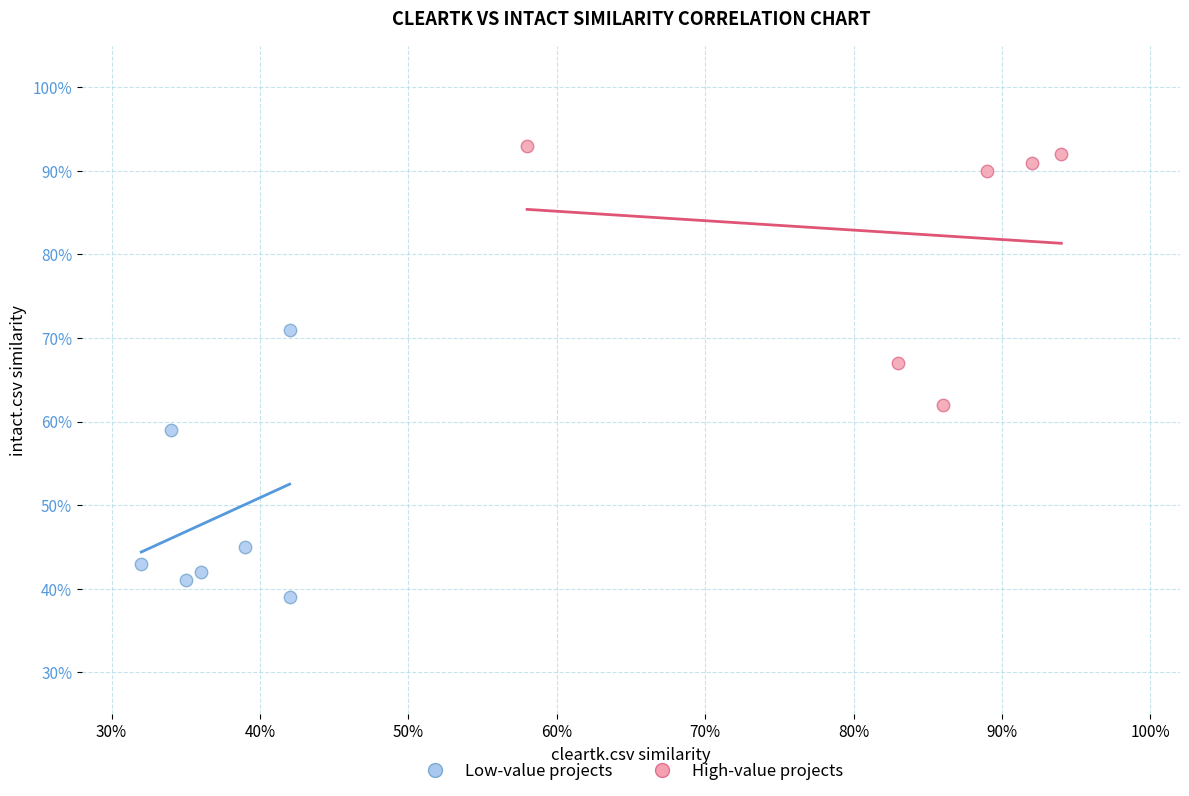

What are all the series names shown in the legend?

Low-value projects, High-value projects